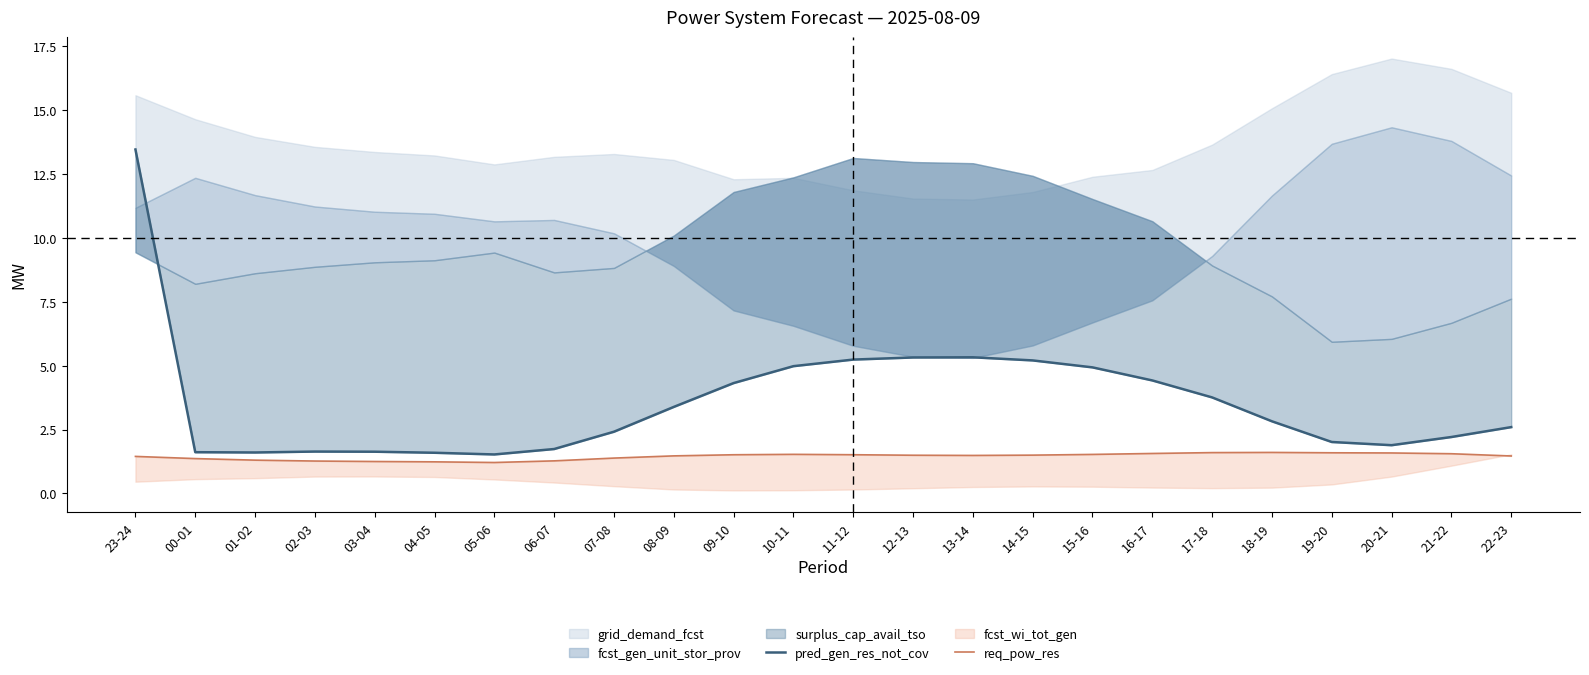

True or false: req_pow_res has a value of 2.4 at 23-24.

False